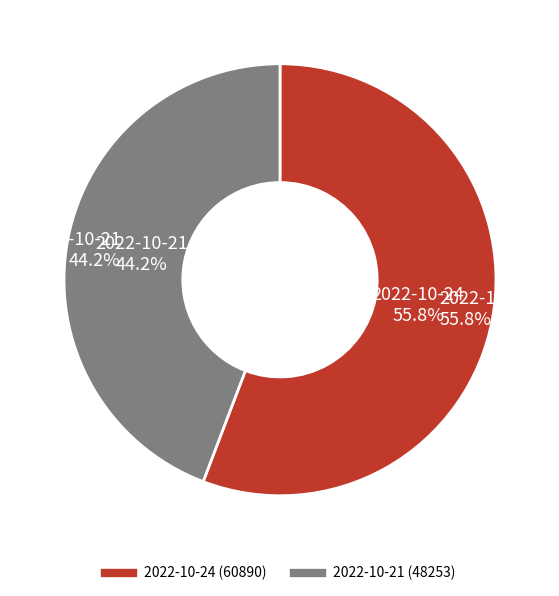

What is the largest slice in the pie chart?

60890